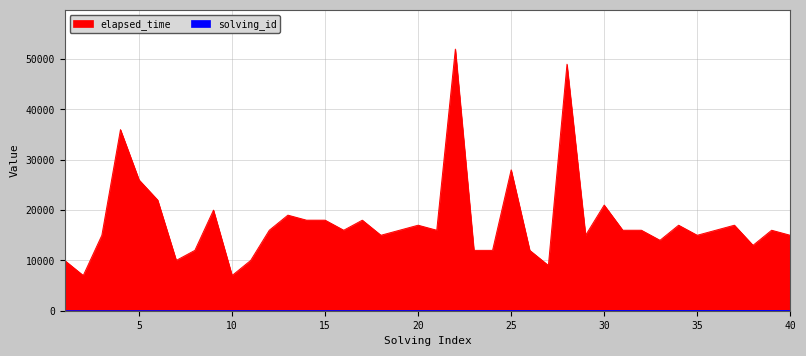

True or false: elapsed_time and solving_id intersect in this chart.

False